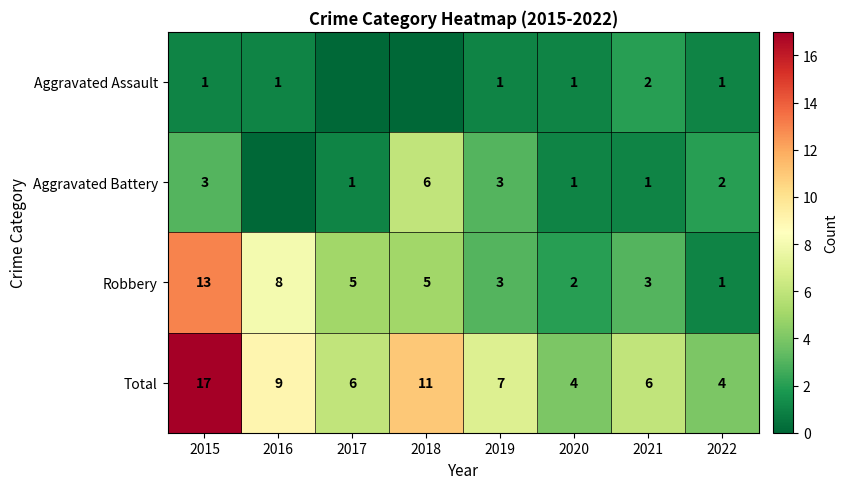

Is the value of Total at 2021 greater than the value of Robbery at 2015?

No